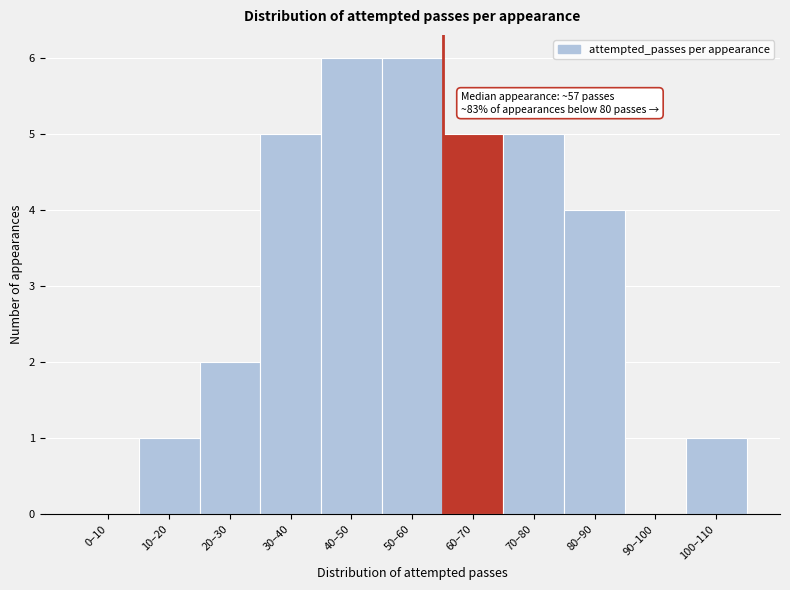

Reading left to right, transcribe all the data shown in this chart.

0–10=0	10–20=1	20–30=2	30–40=5	40–50=6	50–60=6	60–70=5	70–80=5	80–90=4	90–100=0	100–110=1